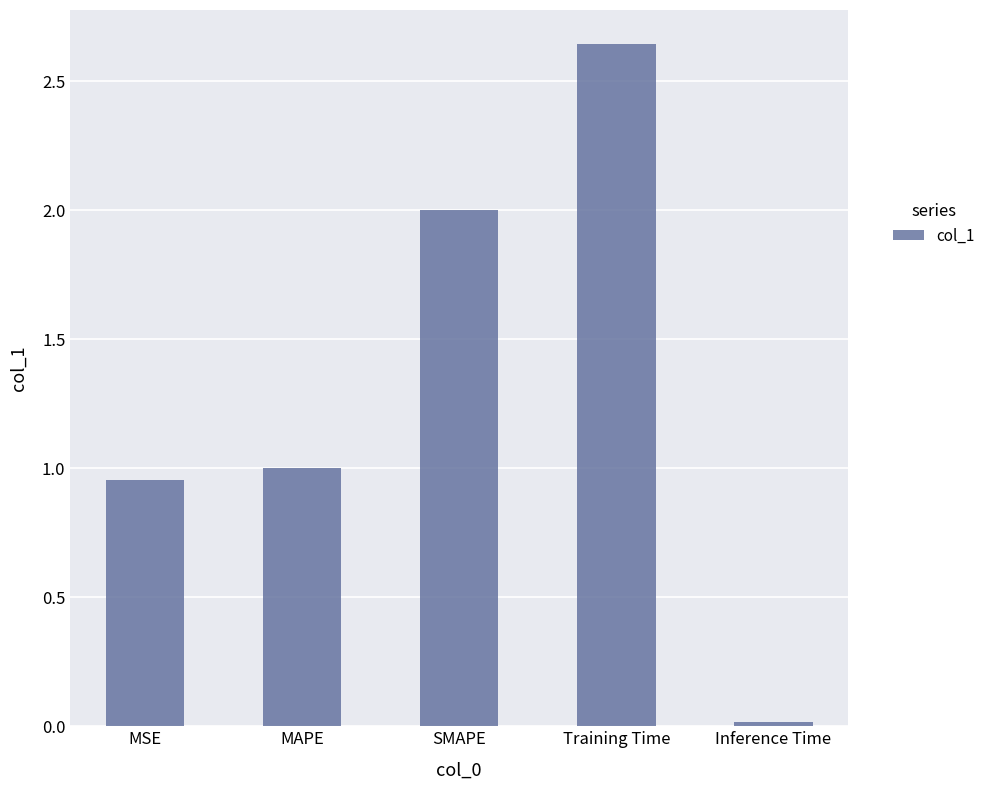

At which category does the chart reach its minimum across all series?

Inference Time